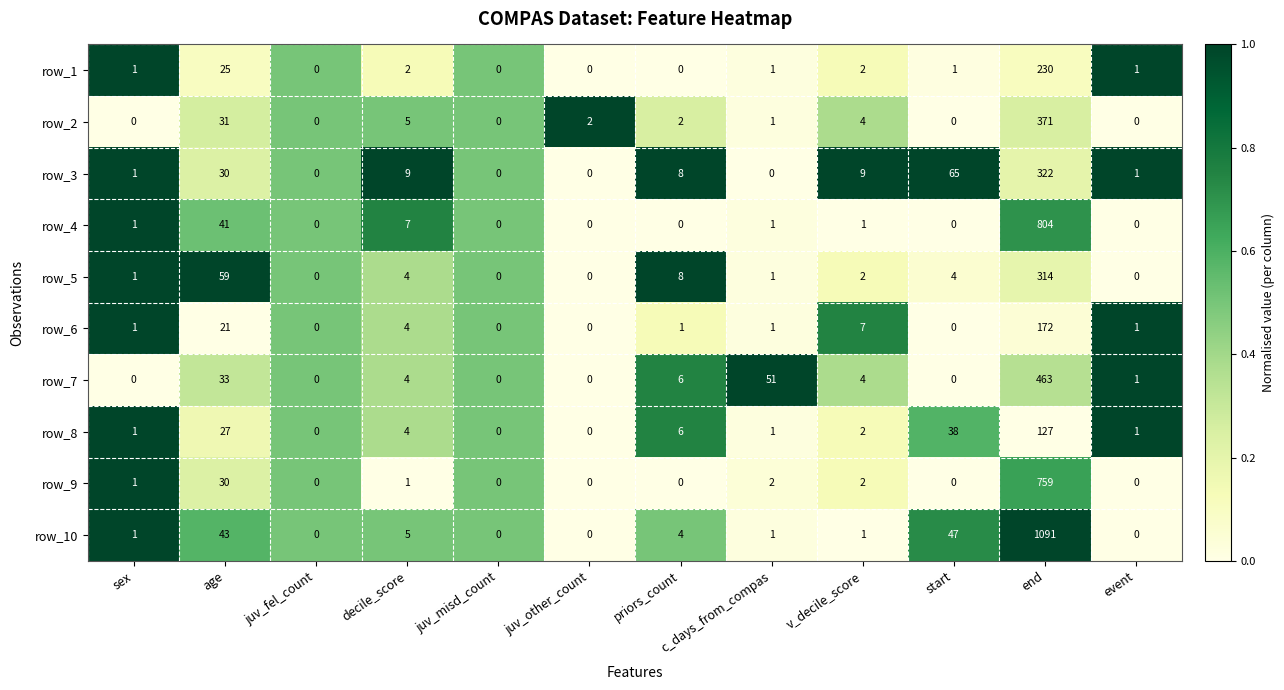

What is the difference between the highest and lowest values at priors_count?

8